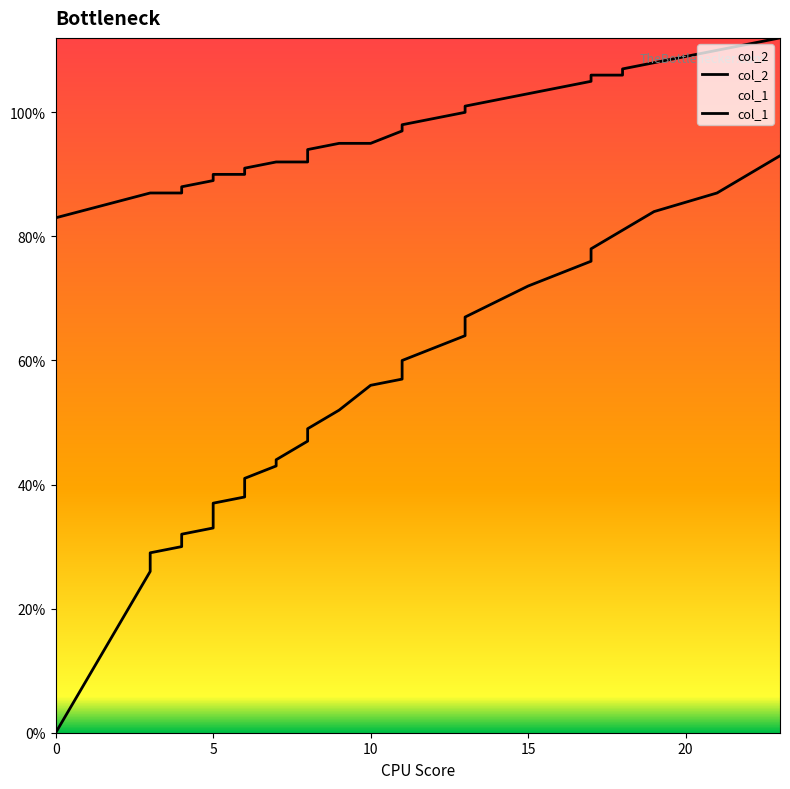

How many data points in col_1 are less than 95?

18